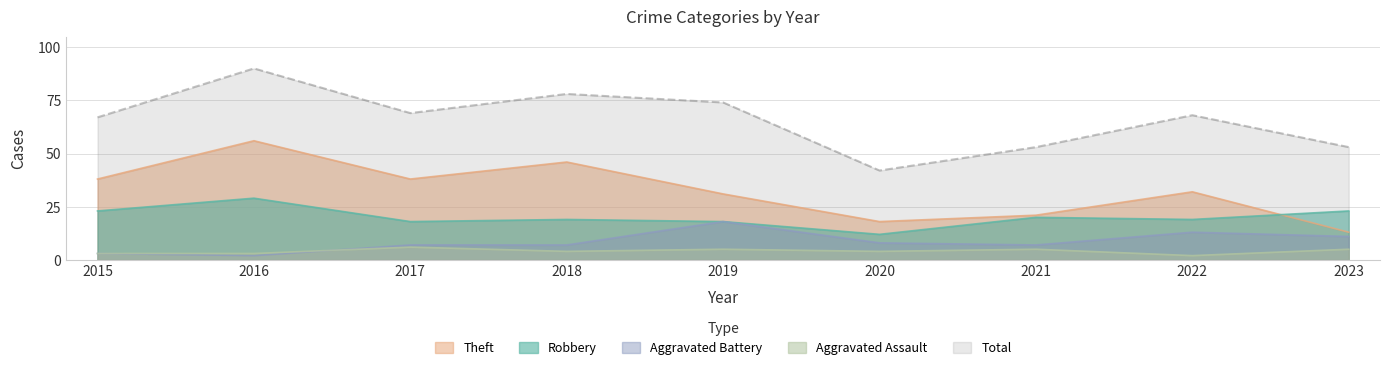

How many lines are shown in the chart?

5